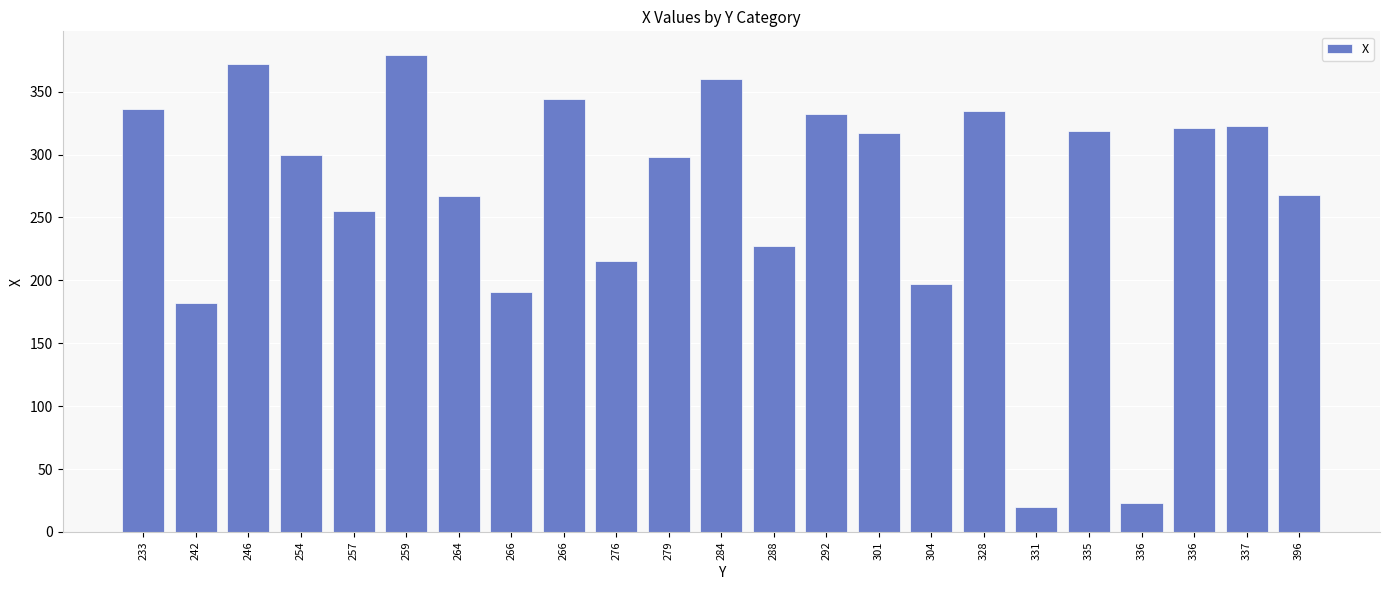

Where is the data nearest to the value 199?

304